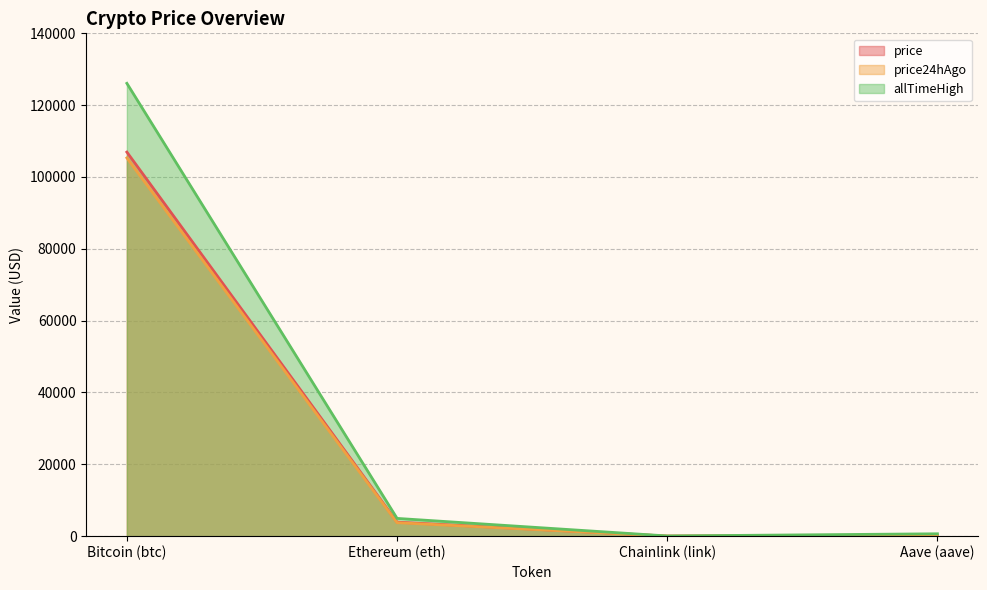

True or false: price24hAgo has more than 2 interior local peaks.

False